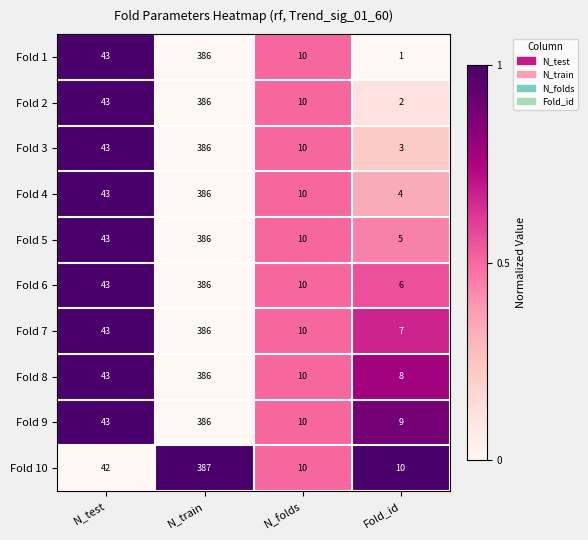

How many values in the Fold 4 series are below 43?

2